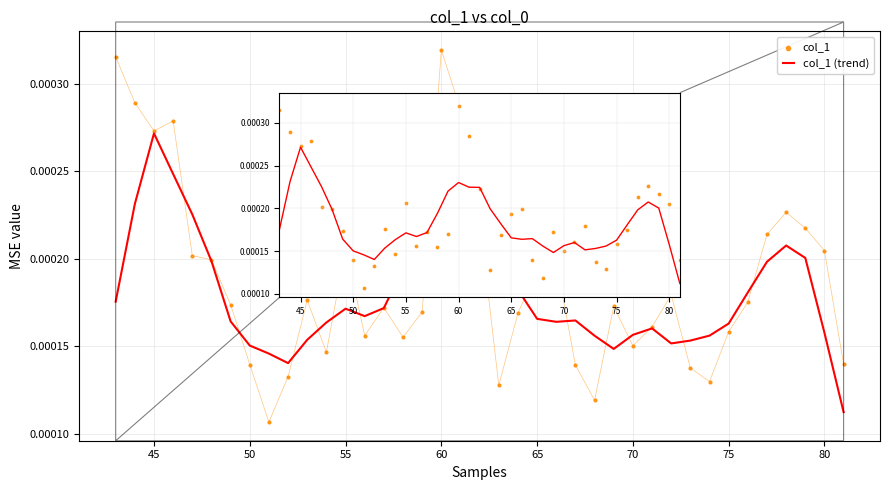

Which series has the widest spread of Y values?

col_1